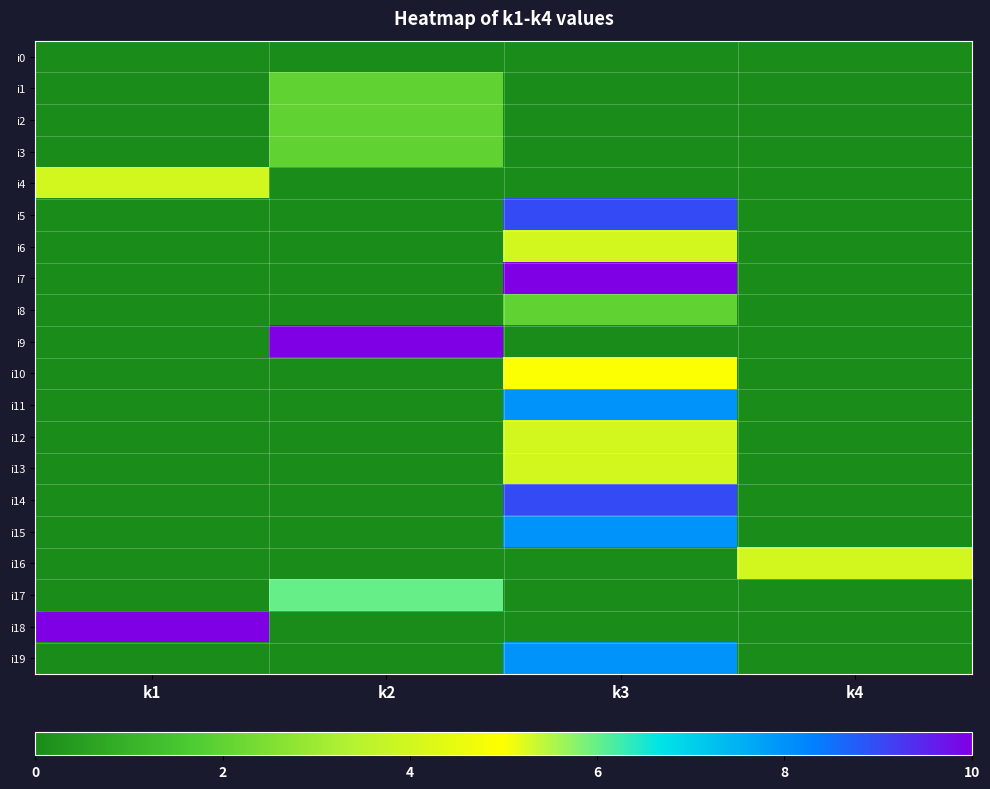

Reading right to left, extract all data points from this chart.

i0: k4=0	k3=0	k2=0	k1=0
i1: k4=0	k3=0	k2=2	k1=0
i2: k4=0	k3=0	k2=2	k1=0
i3: k4=0	k3=0	k2=2	k1=0
i4: k4=0	k3=0	k2=0	k1=4
i5: k4=0	k3=9	k2=0	k1=0
i6: k4=0	k3=4	k2=0	k1=0
i7: k4=0	k3=10	k2=0	k1=0
i8: k4=0	k3=2	k2=0	k1=0
i9: k4=0	k3=0	k2=10	k1=0
i10: k4=0	k3=5	k2=0	k1=0
i11: k4=0	k3=8	k2=0	k1=0
i12: k4=0	k3=4	k2=0	k1=0
i13: k4=0	k3=4	k2=0	k1=0
i14: k4=0	k3=9	k2=0	k1=0
i15: k4=0	k3=8	k2=0	k1=0
i16: k4=4	k3=0	k2=0	k1=0
i17: k4=0	k3=0	k2=6	k1=0
i18: k4=0	k3=0	k2=0	k1=10
i19: k4=0	k3=8	k2=0	k1=0